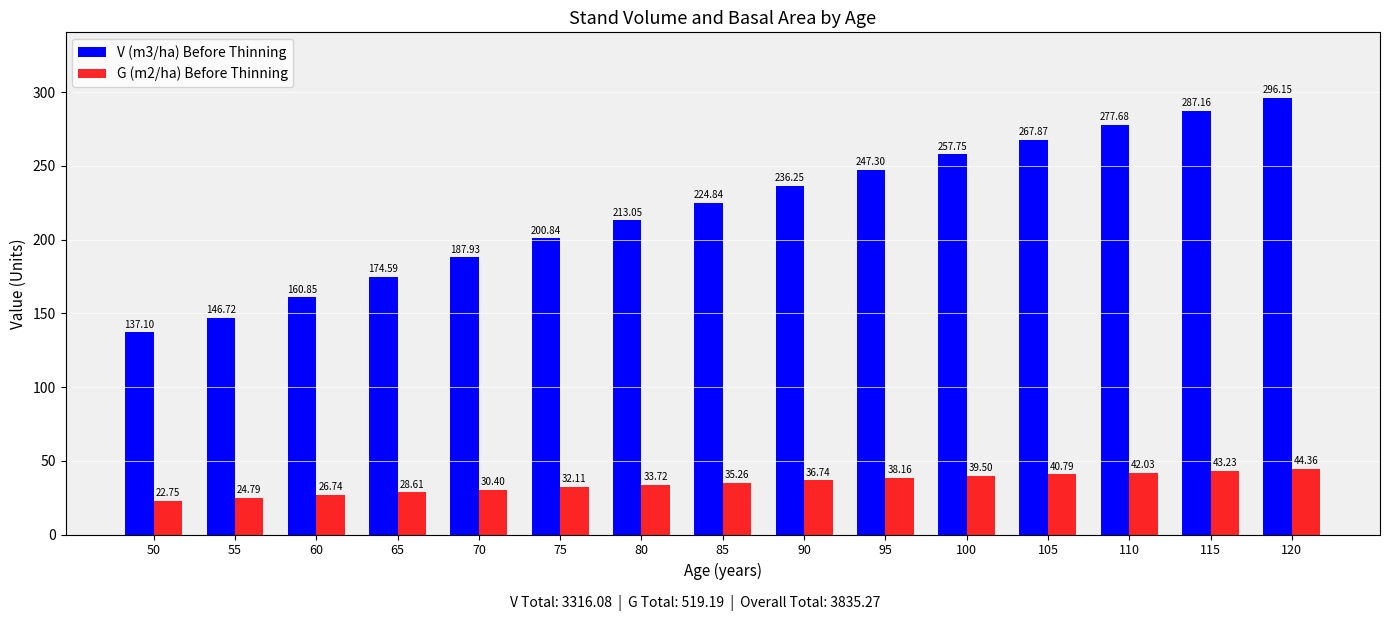

Which series has the largest total across all categories?

V (m3/ha) Before Thinning